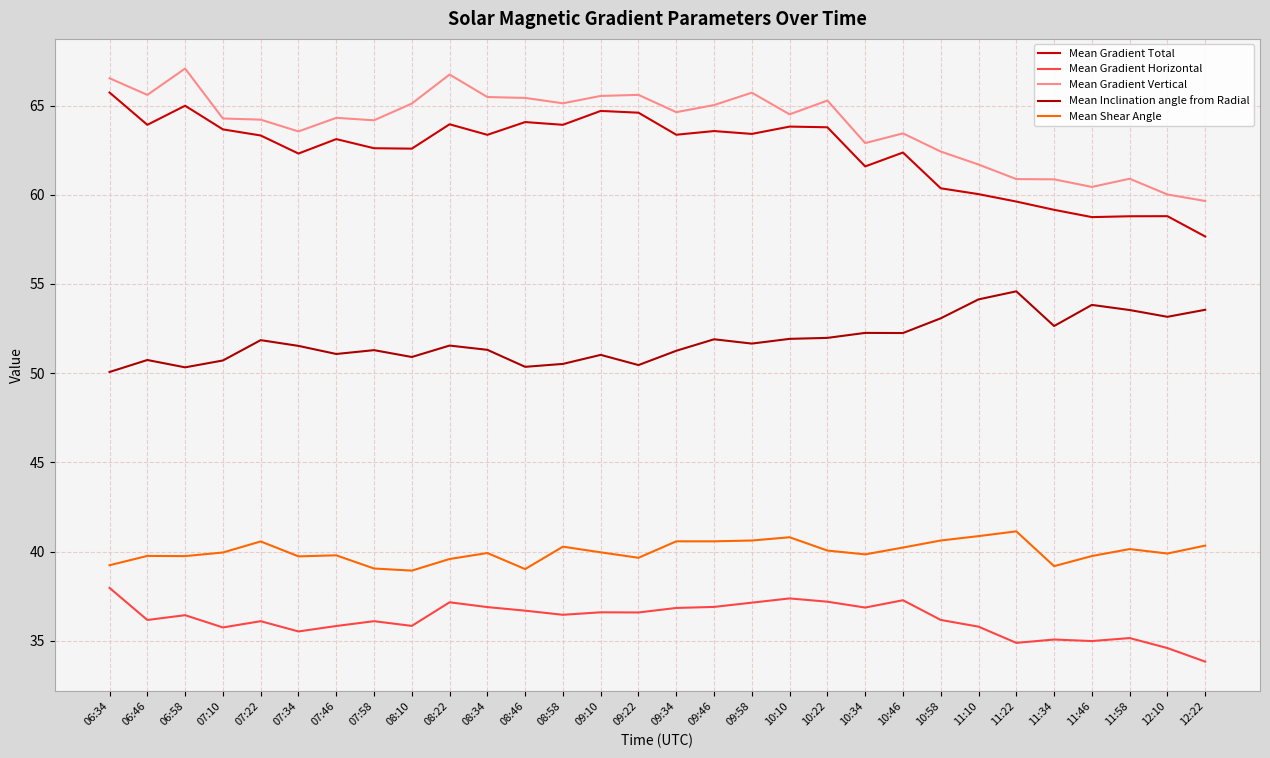

What are all the series names shown in the legend?

Mean Gradient Total, Mean Gradient Horizontal, Mean Gradient Vertical, Mean Inclination angle from Radial, Mean Shear Angle